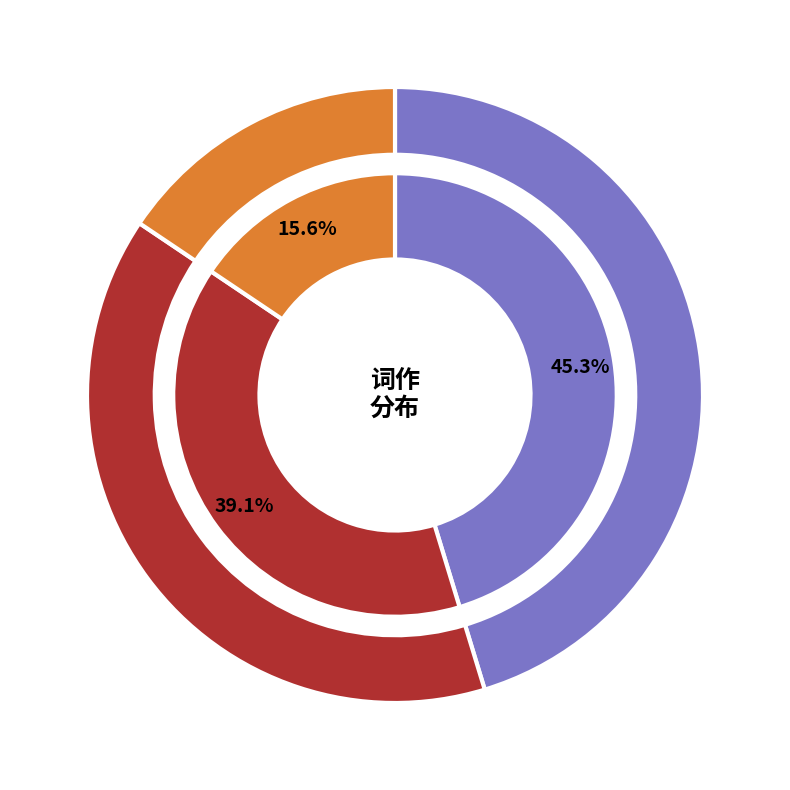

How many segments does this pie chart have?

3